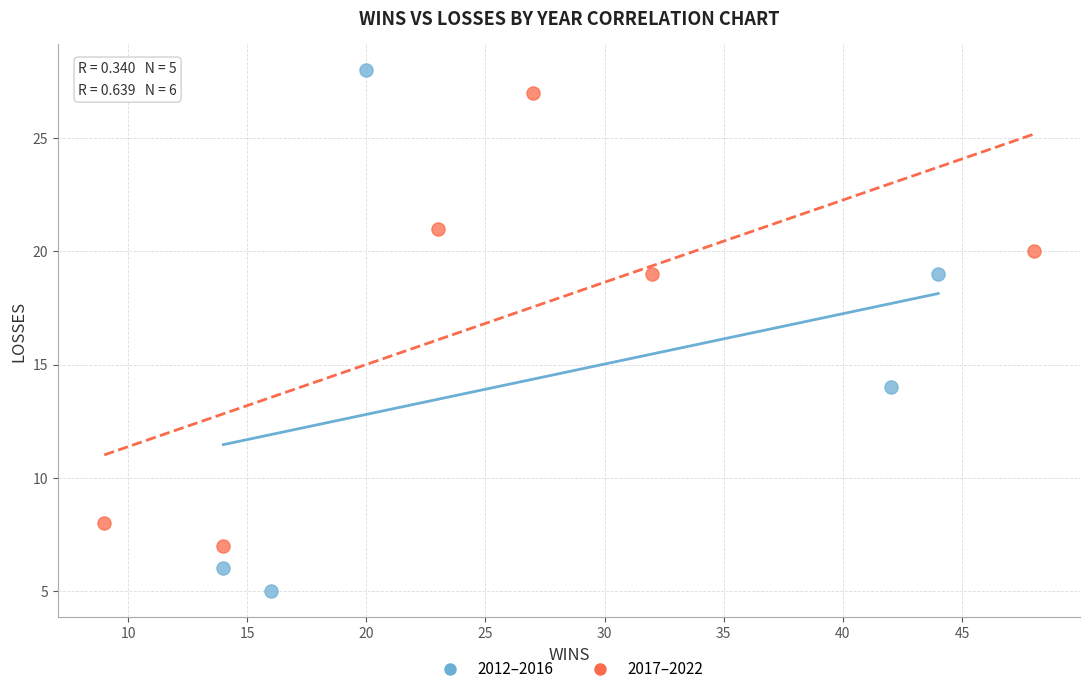

Which series reaches the minimum Y coordinate?

2012–2016